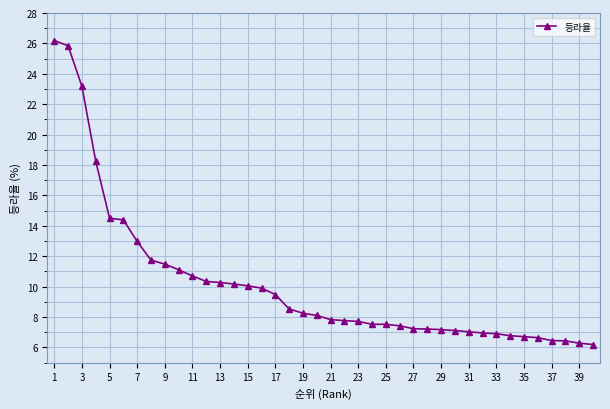

What is the average value?

10.2